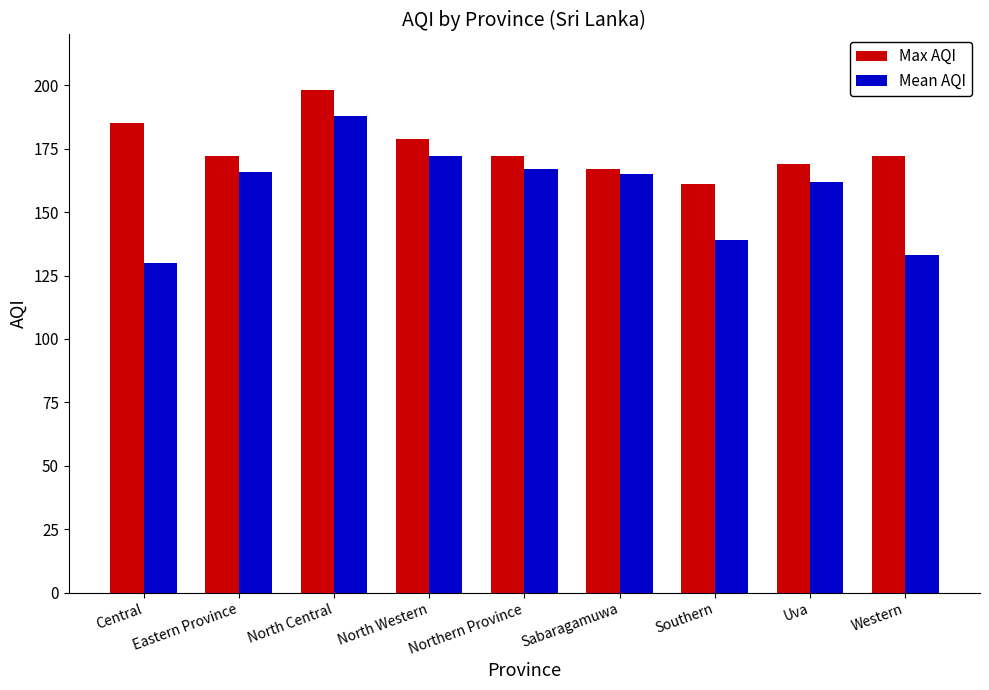

Reading left to right, what are all the values shown in this chart?

Max AQI: 185	172	198	179	172	167	161	169	172
Mean AQI: 130	166	188	172	167	165	139	162	133